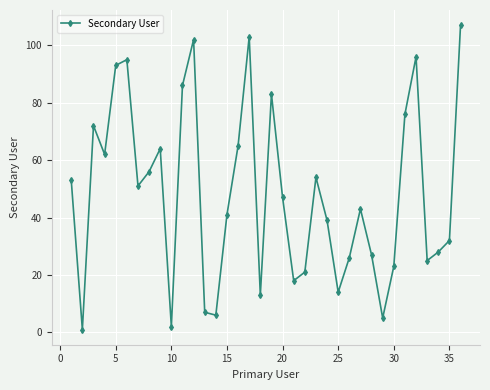

What is the maximum value shown in the chart?

107